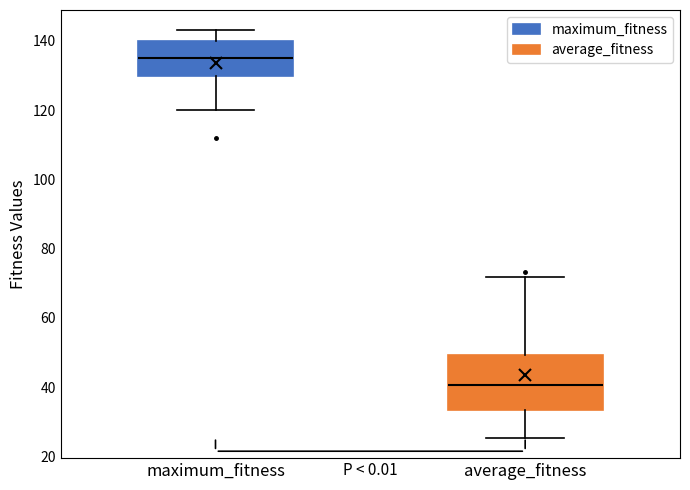

Which box is the tallest, from its lower edge to its upper edge?

average_fitness